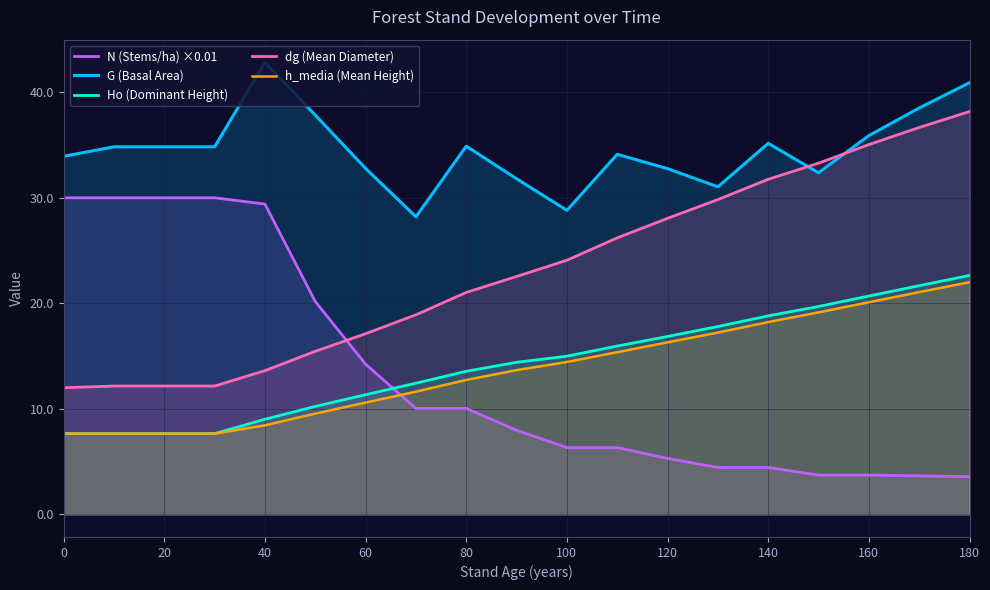

The value of Ho (Dominant Height) at 120 is 16.9. True or false?

True